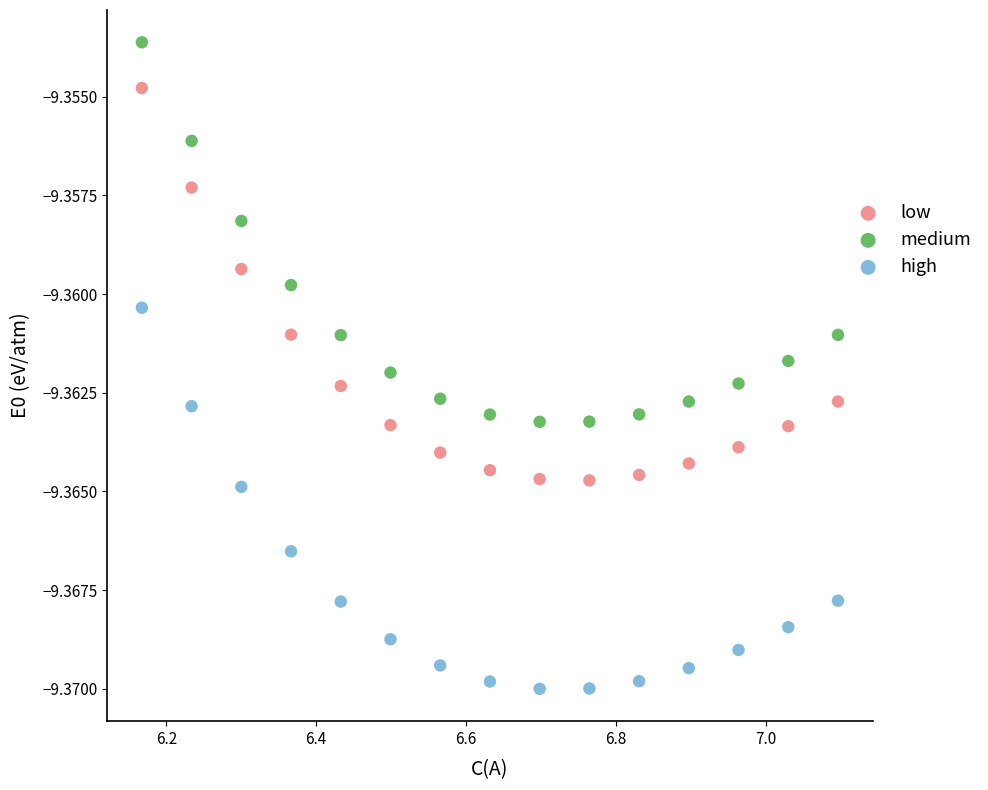

What are all the series names shown in the legend?

low, medium, high